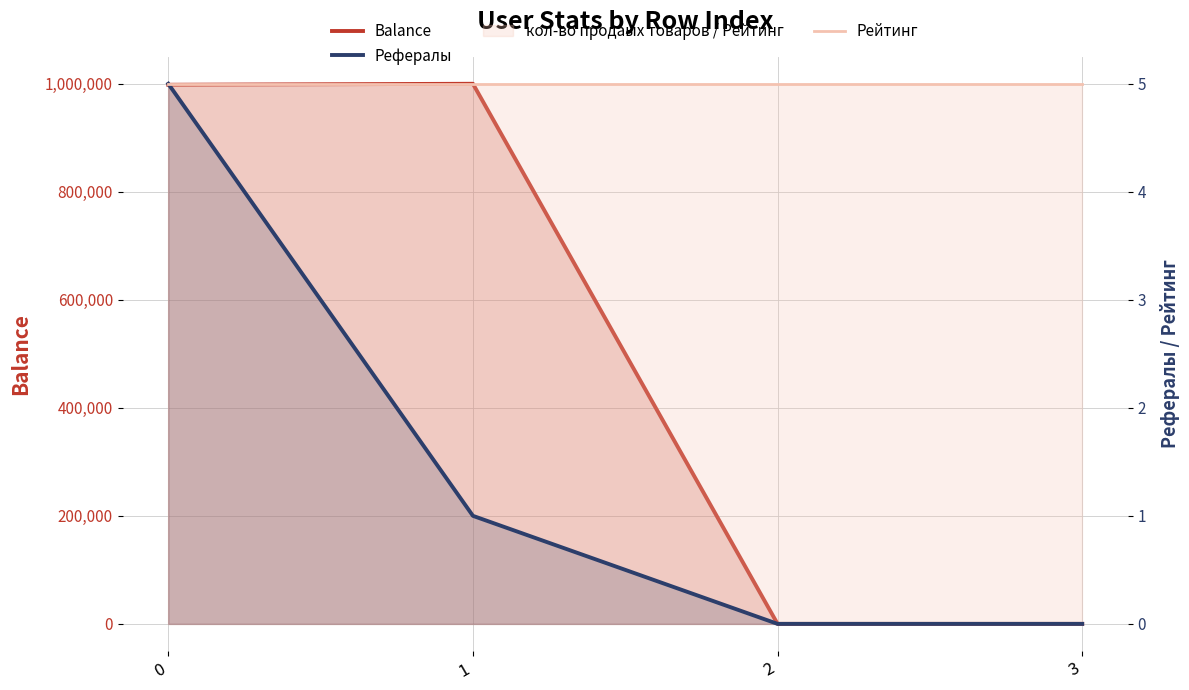

Which series has the largest range (max minus min)?

Balance